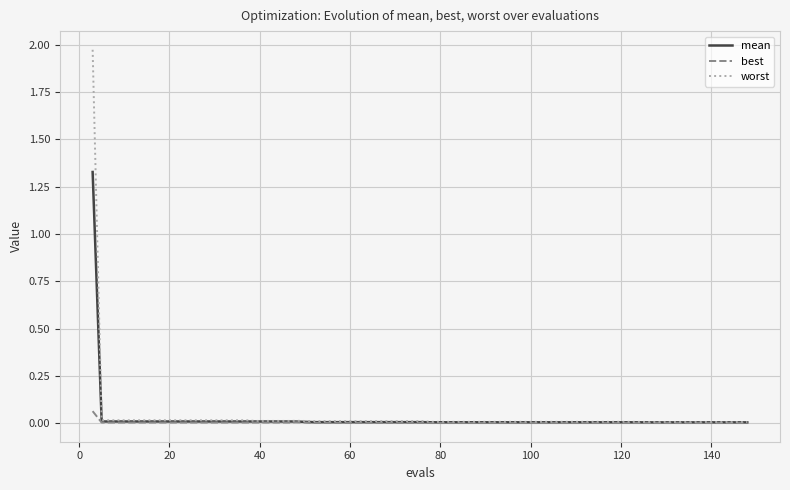

Which series has the largest range (max minus min)?

worst